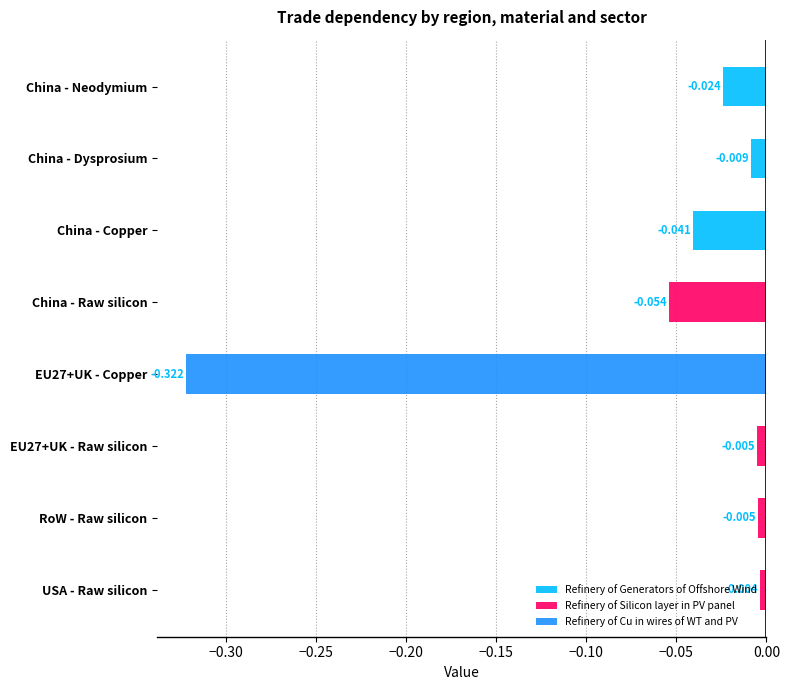

How many categories are shown in the chart?

8